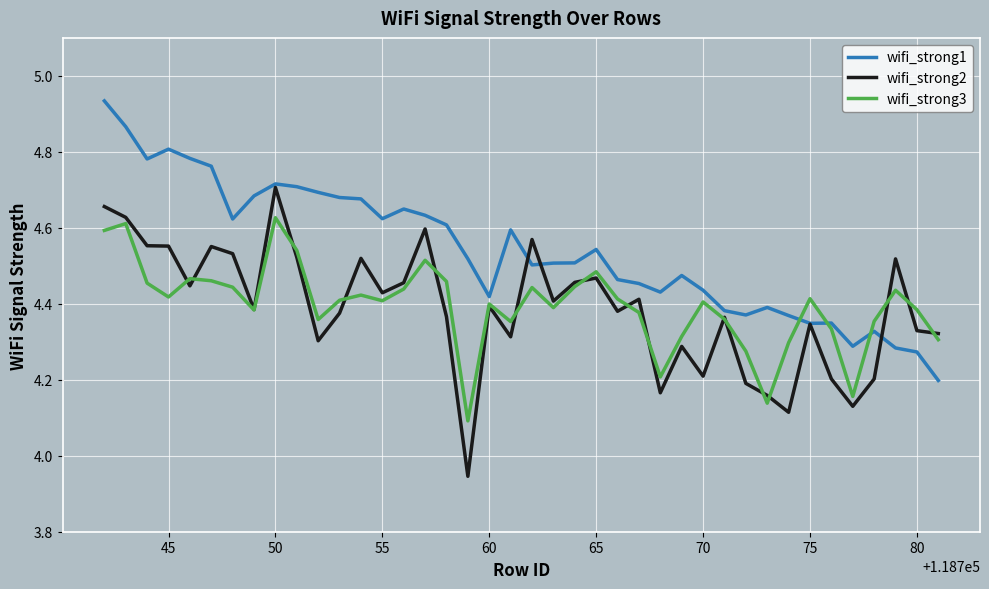

List the series in order of their peak value, highest first.

wifi_strong1, wifi_strong2, wifi_strong3